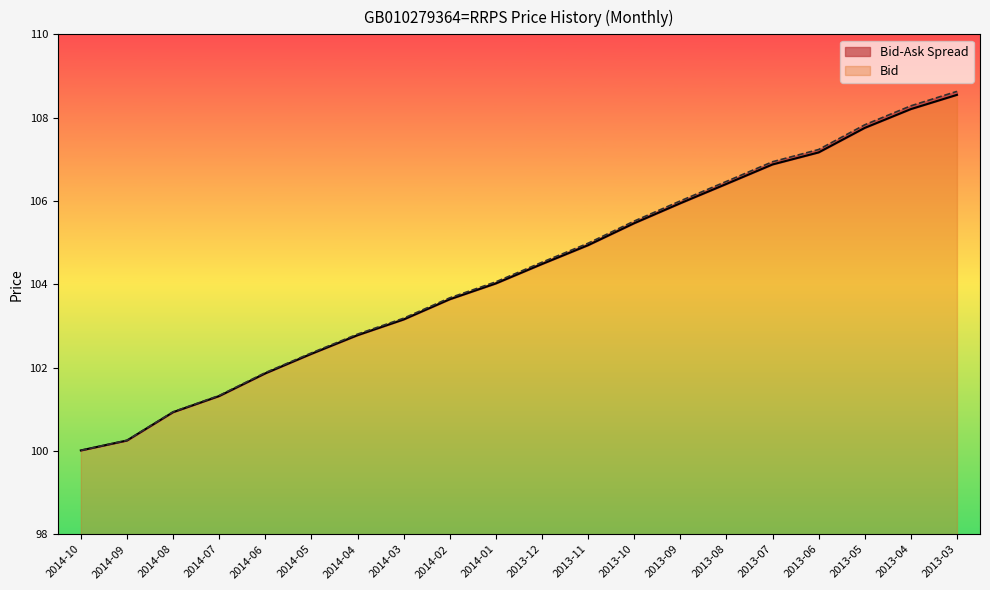

What is the highest value of the Bid series?

10.5